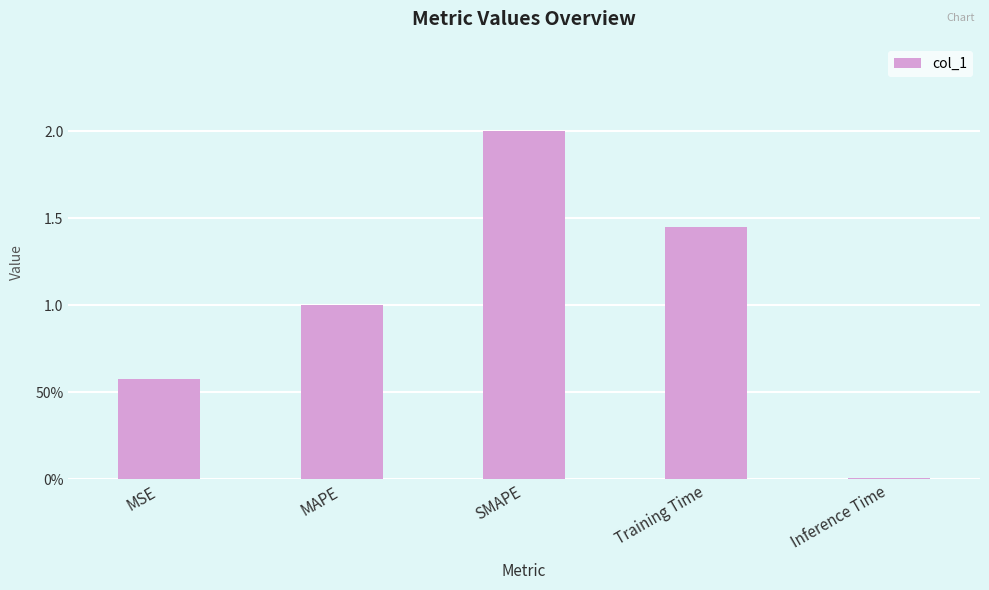

What is the sum of all values?

5.0